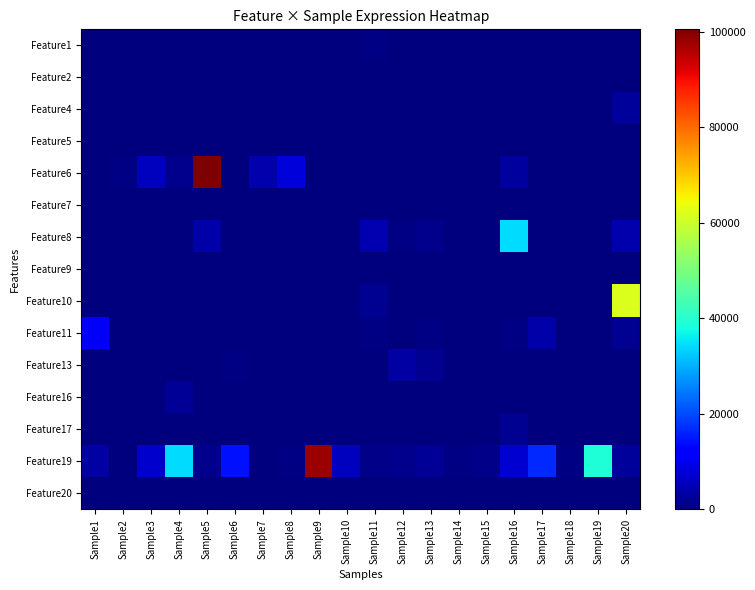

Which series has the largest range (max minus min)?

Feature6